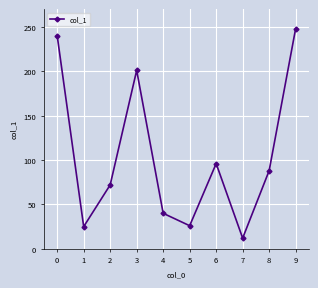

How many points are lower than both their immediate neighbors (excluding endpoints)?

3